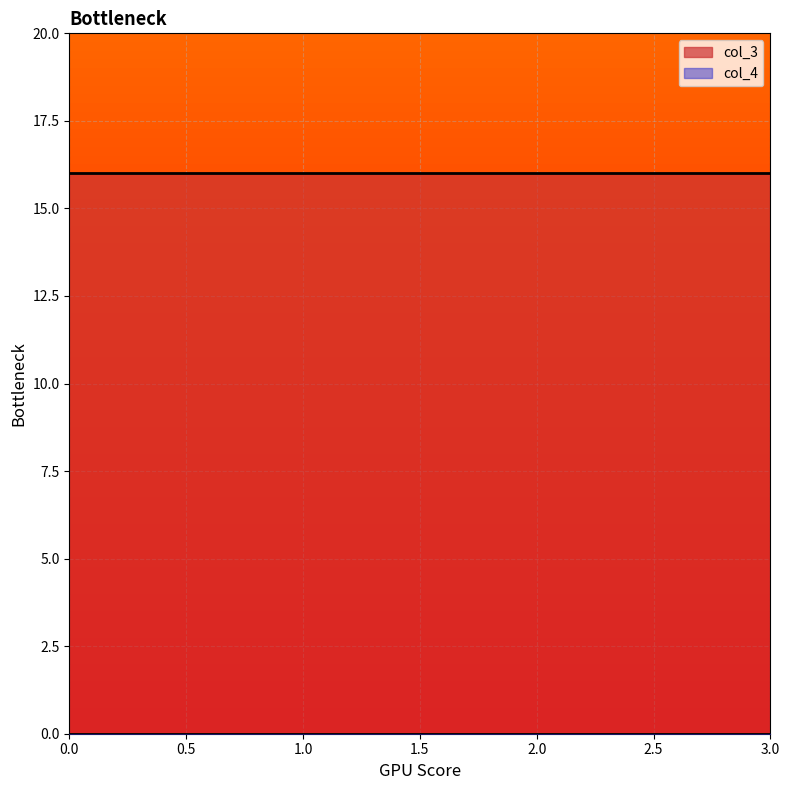

What is the average value of the col_3 series?

16